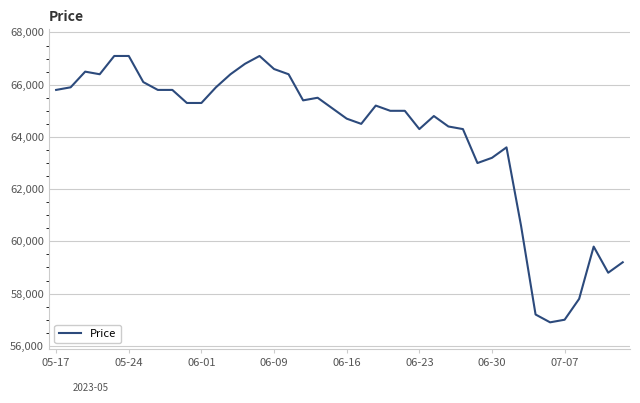

What is the maximum value shown in the chart?

67100